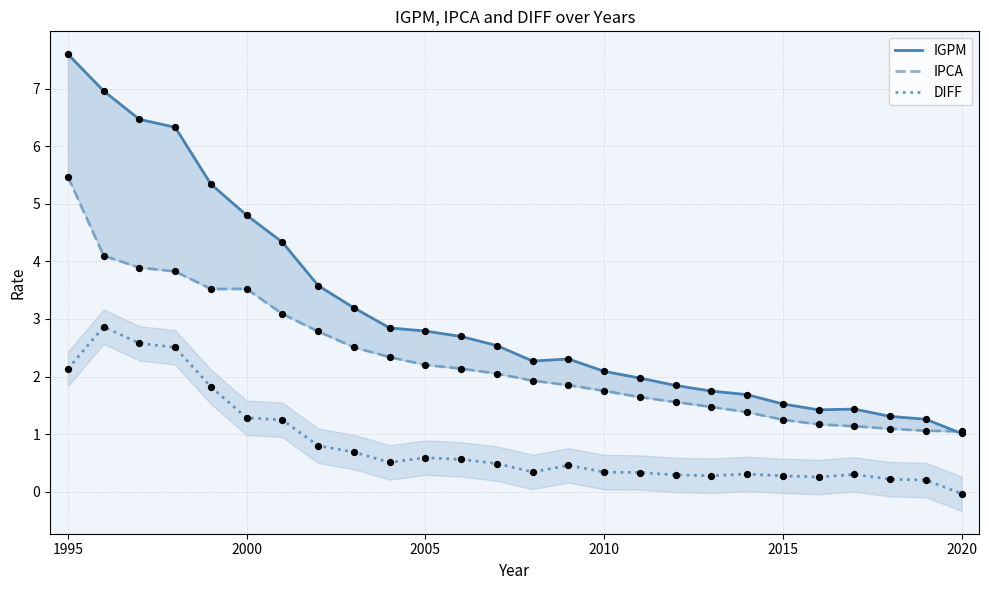

At how many categories does at least one series exceed 0?

26